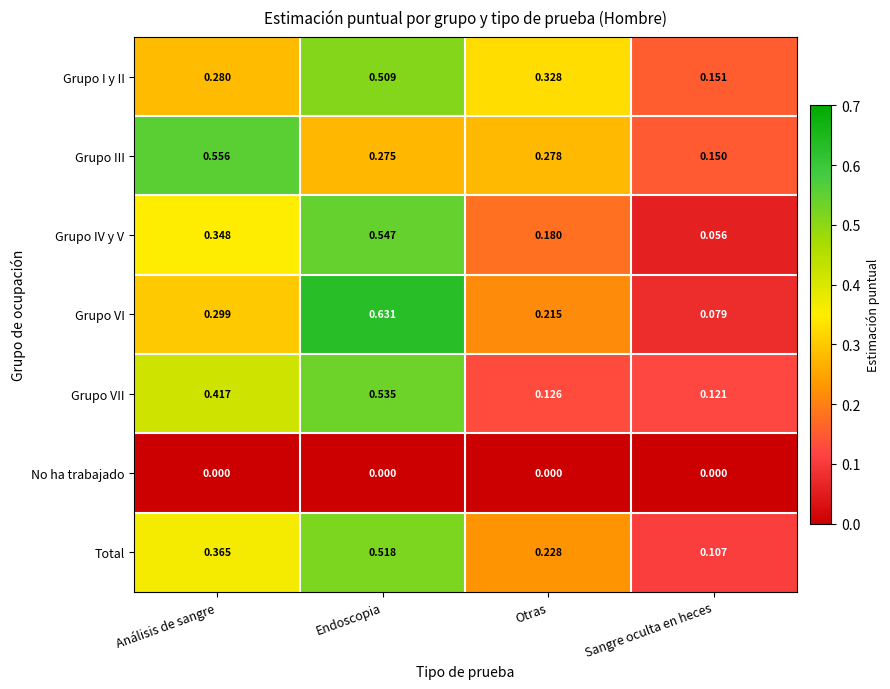

Rank the series at Sangre oculta en heces from highest to lowest value.

Grupo I y II, Grupo III, Grupo VII, Total, Grupo VI, Grupo IV y V, No ha trabajado